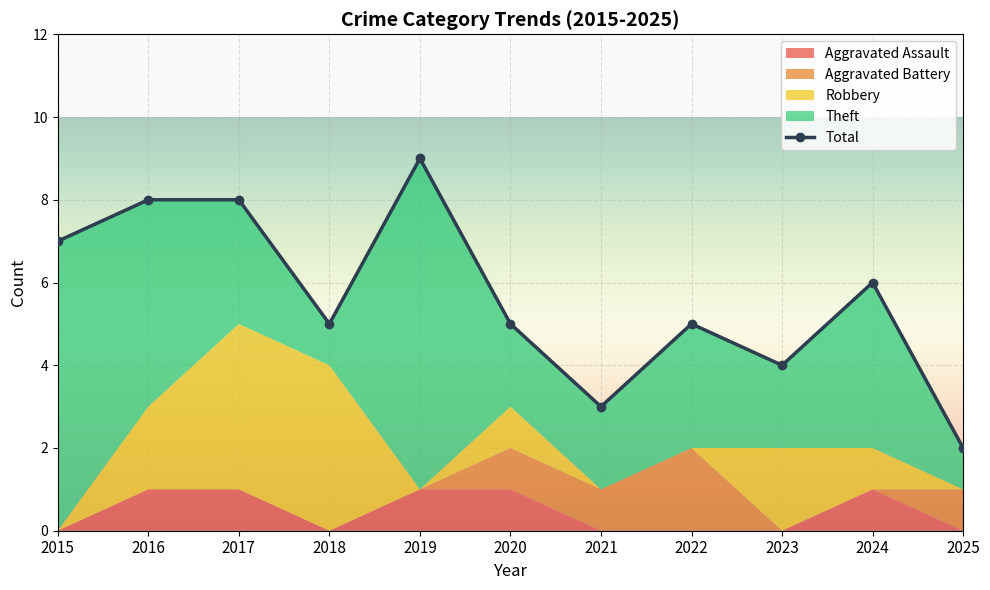

What is the difference between the values at 2018 and 2019?

4